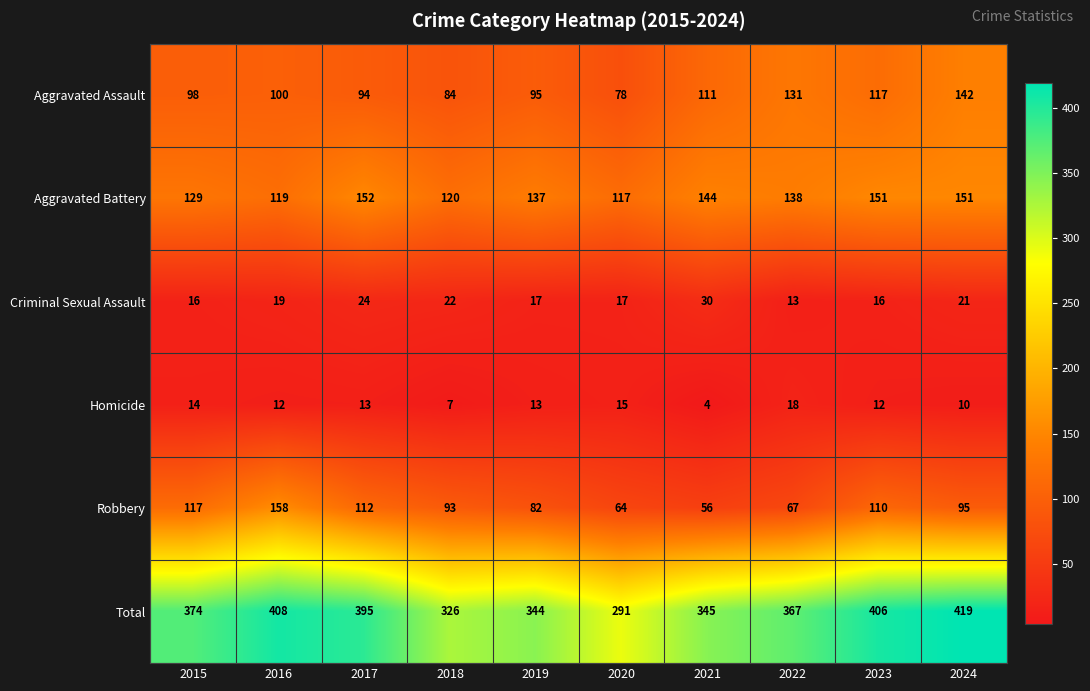

Which series has the widest spread of values?

Total